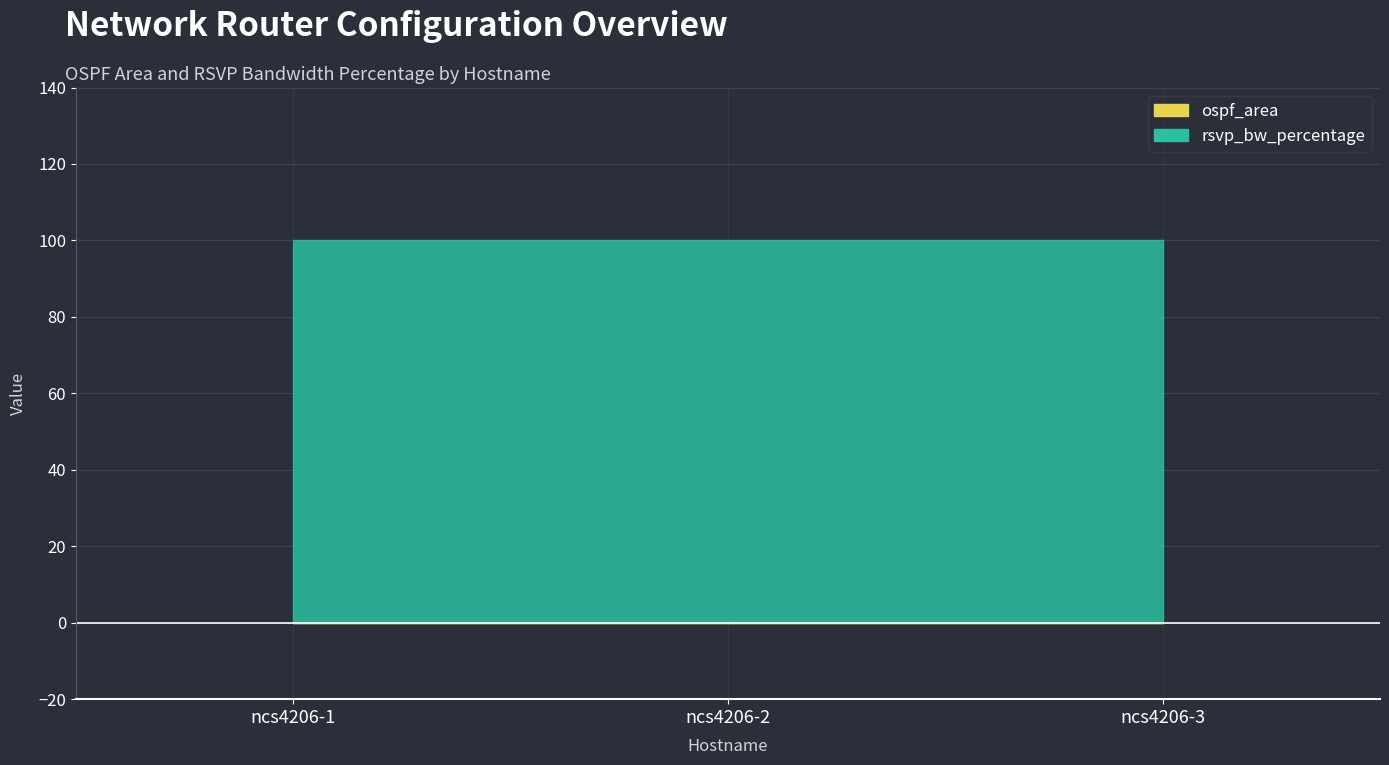

Reading left to right, what are all the values shown in this chart?

ospf_area: 0	0	0
rsvp_bw_percentage: 100	100	100